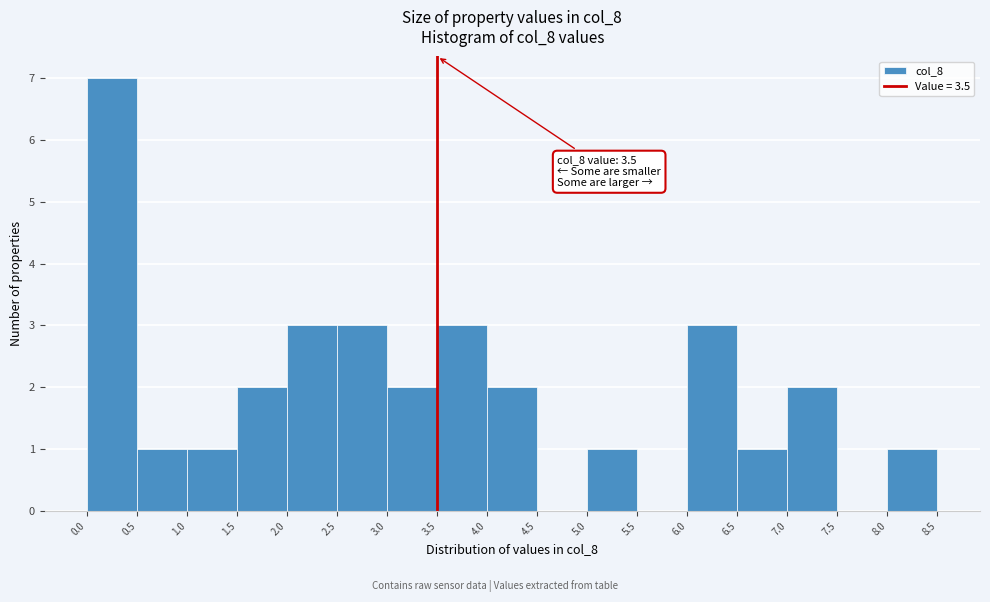

Over which range of the x-axis is the bar tallest?

0.0 to 0.5